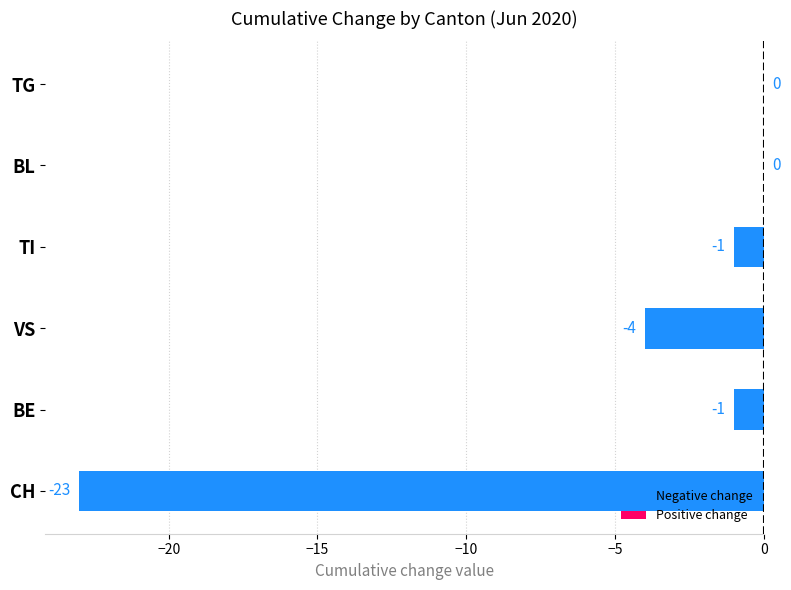

What is the sum of the values at VS and TI?

-5